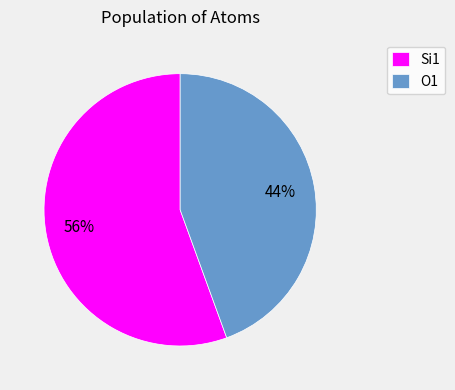

Is O1 the majority of the pie?

No